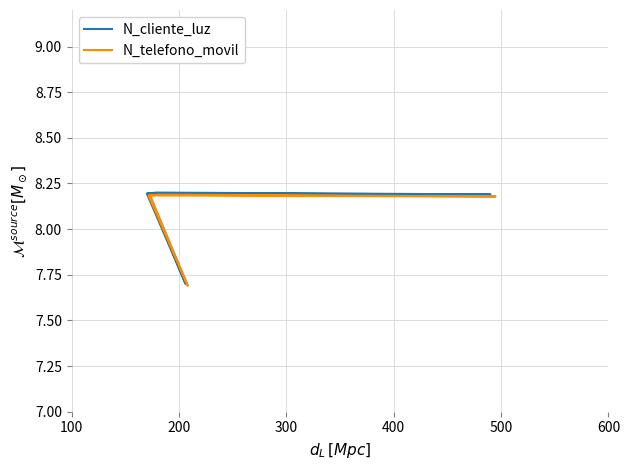

At which category is the sum across all series the highest?

300